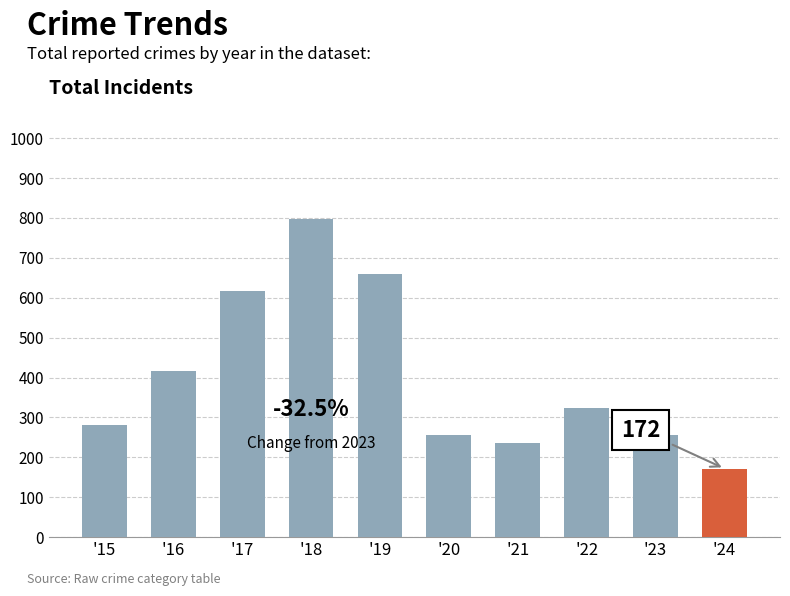

Where is the data nearest to the value 484?

'16